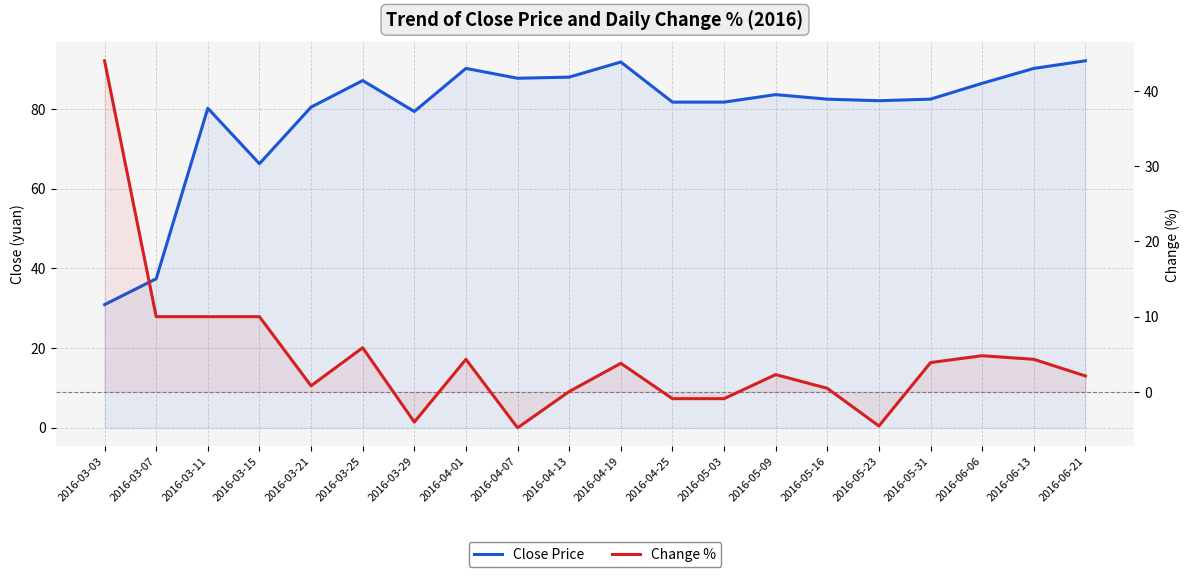

What is the difference between the second highest and second lowest values in the Close Price series?

54.4